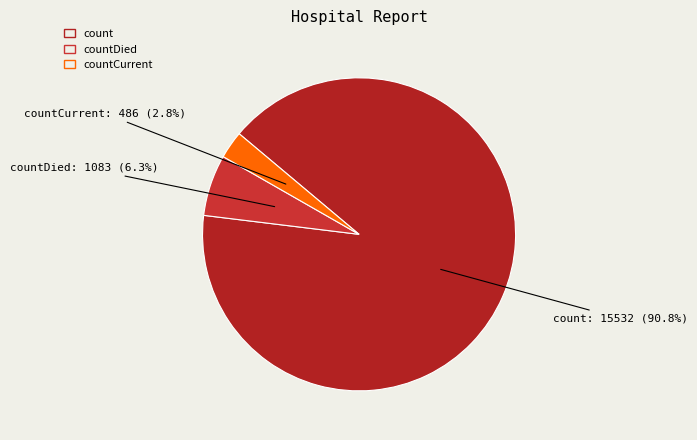

To the nearest percent, what is the difference between the largest and smallest slice percentages?

88%